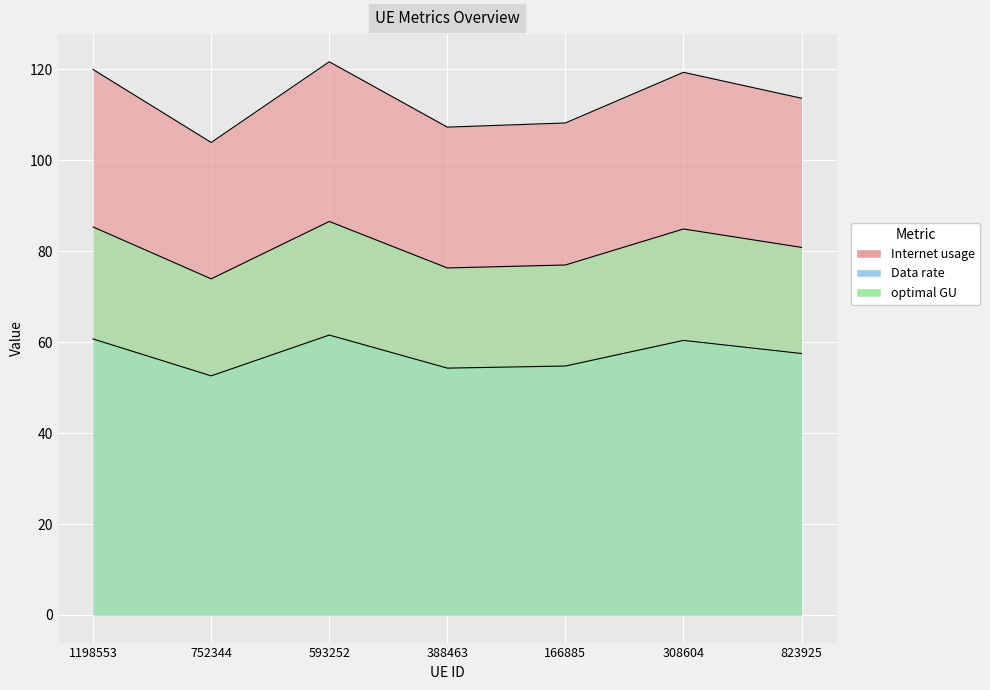

What is the greatest value displayed?

121.7